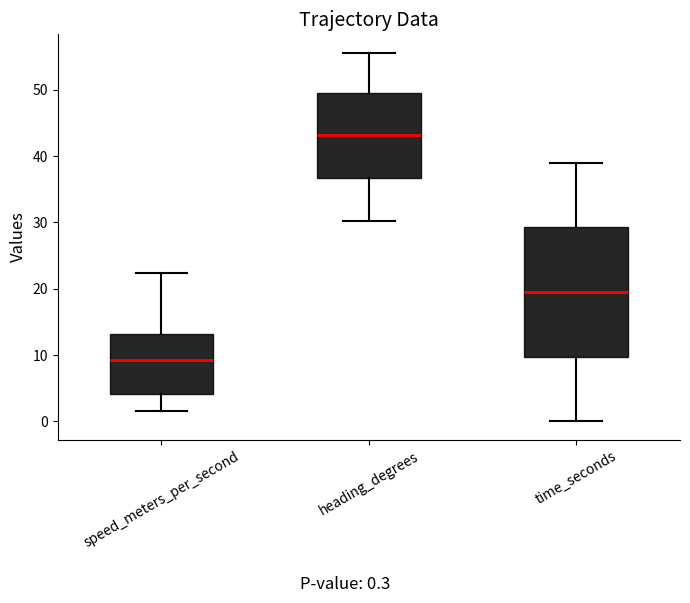

Which box has the highest median line?

heading_degrees